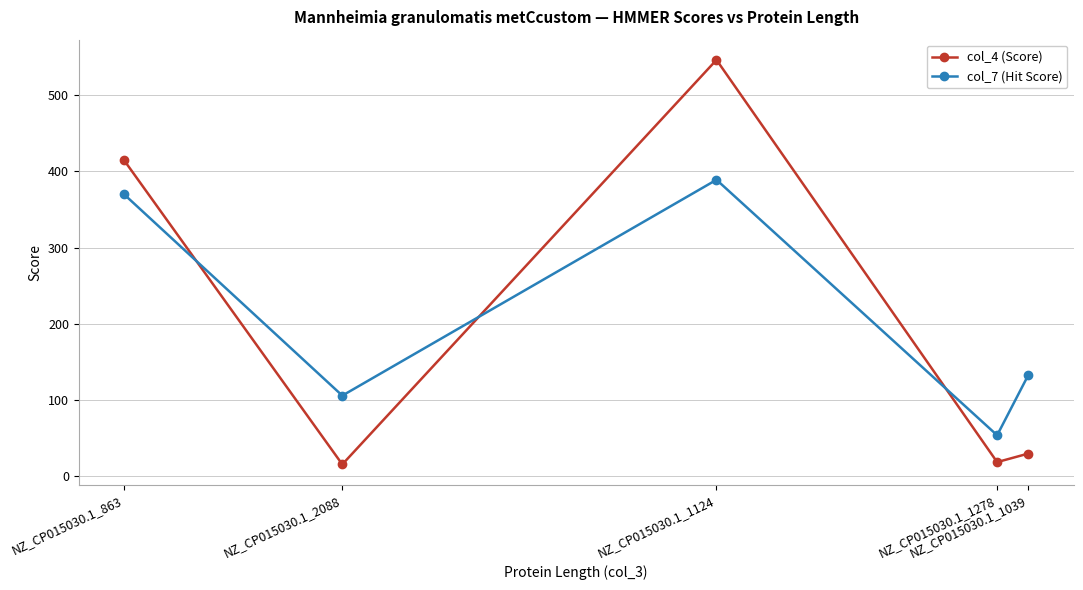

What is the difference between the highest and lowest values at NZ_CP015030.1_863?

44.7